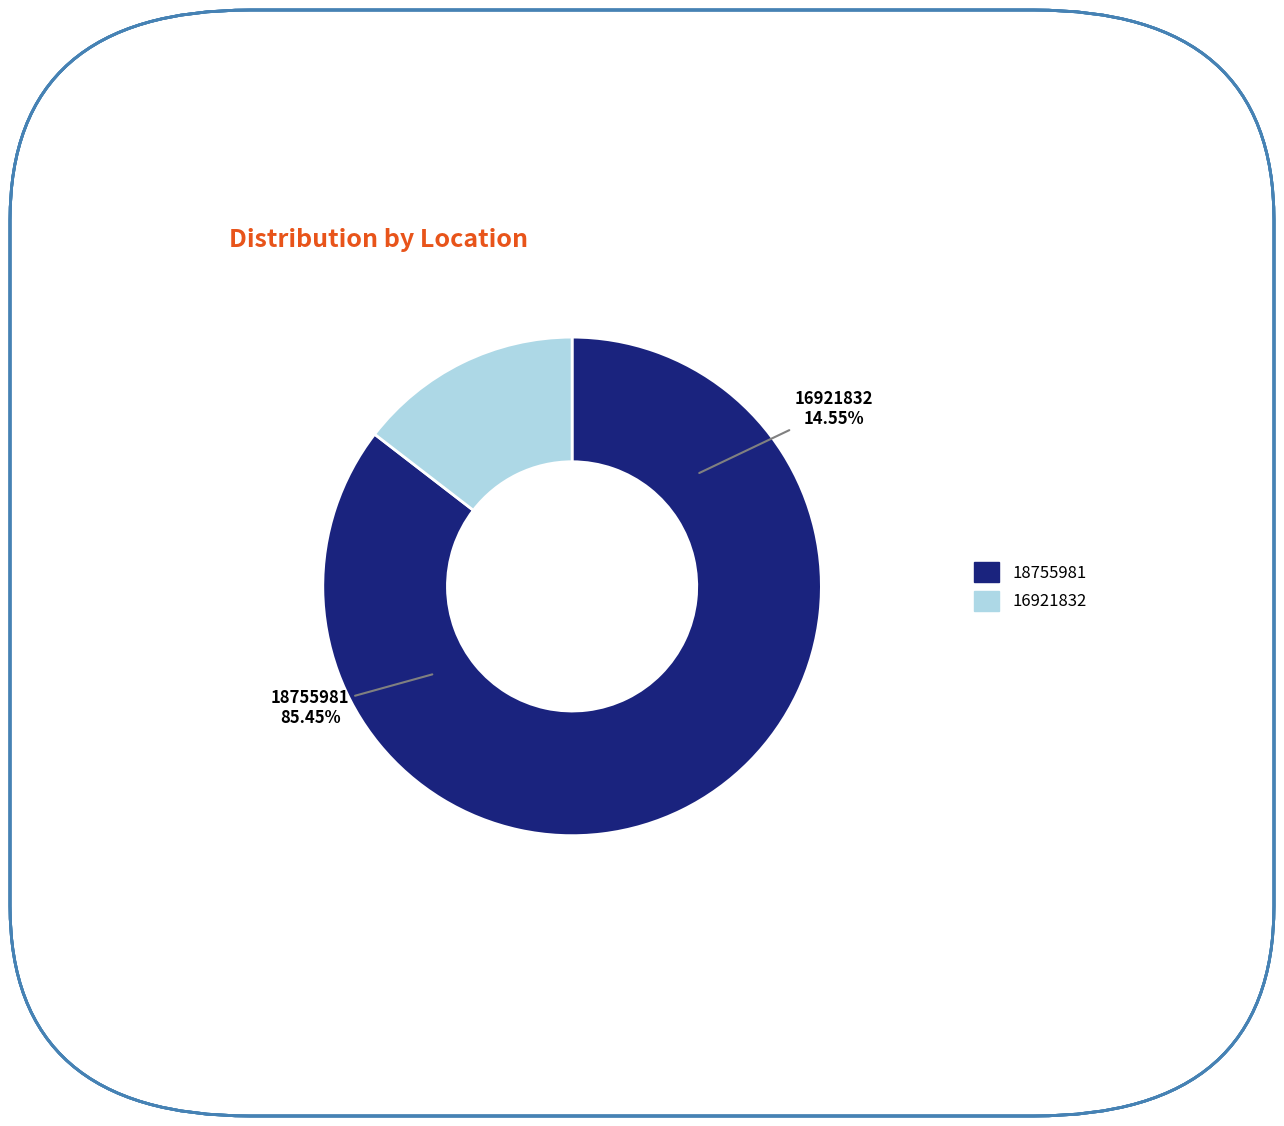

The 18755981 slice represents 94% of the pie. True or false?

False